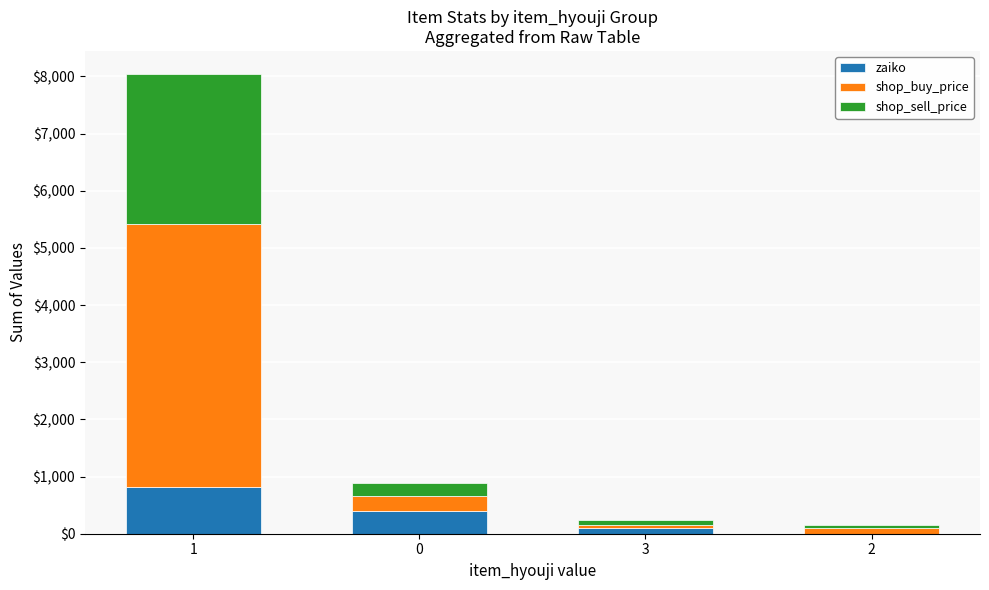

Reading right to left, what are the values for zaiko?

2=1	3=100	0=400	1=813